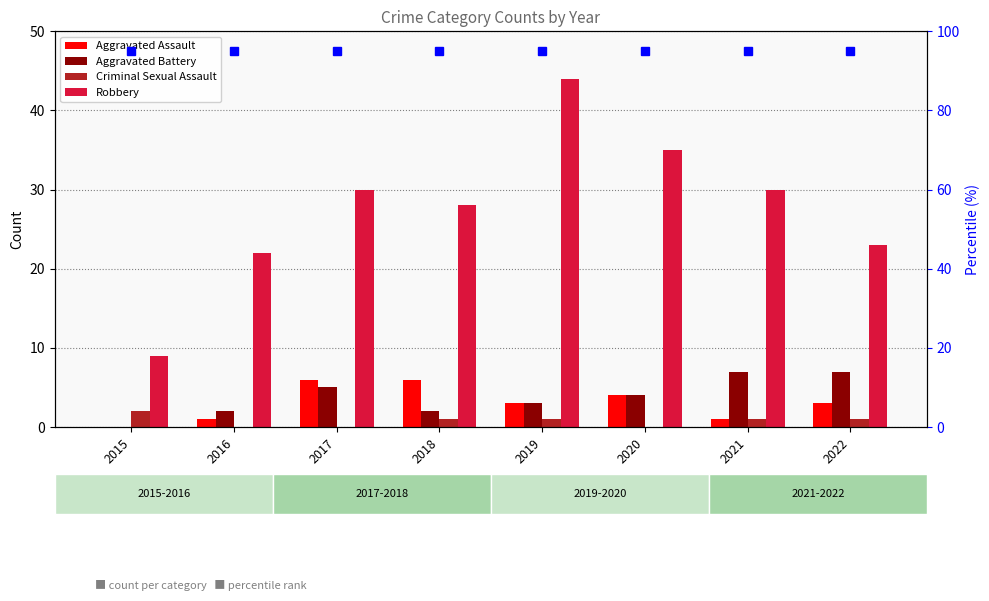

Rank the series at 2017 from lowest to highest value.

Criminal Sexual Assault, Aggravated Battery, Aggravated Assault, Robbery